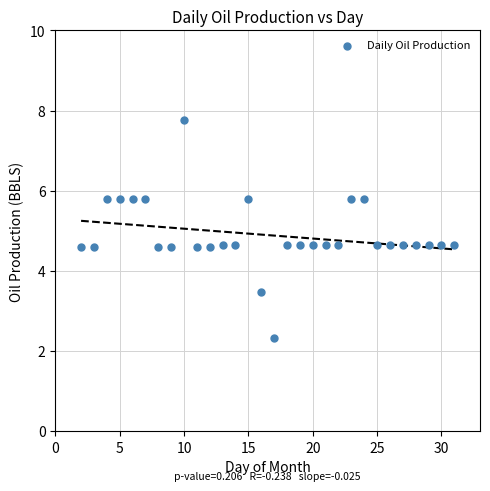

What is the range of Y values (max minus min)?

5.4